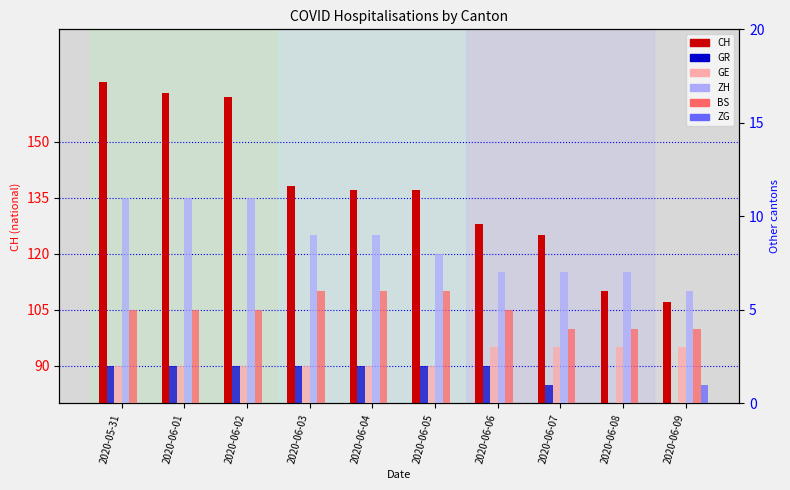

How many values in the BS series exceed 5?

3